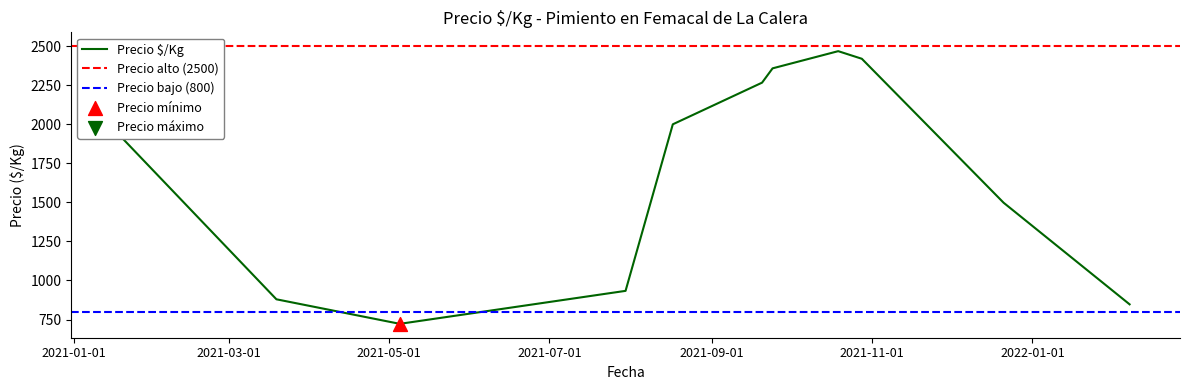

What is the maximum value for Precio $/Kg?

2468.3